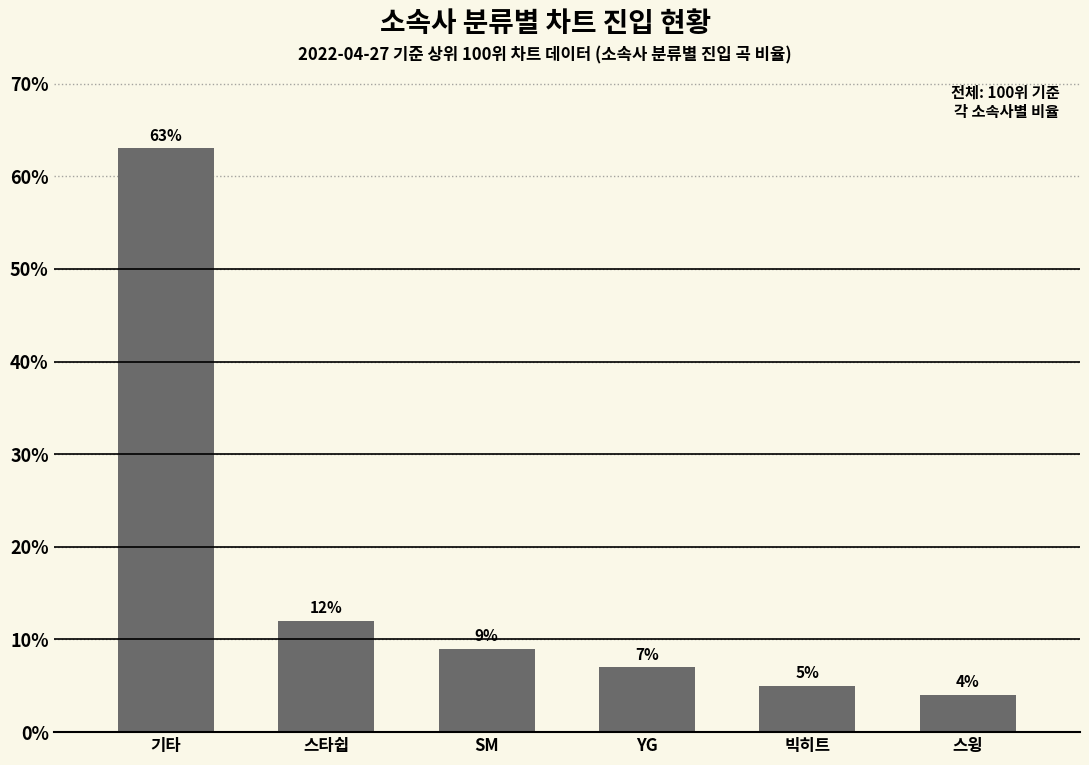

Is it true that the value at 스윙 is 4.0?

True